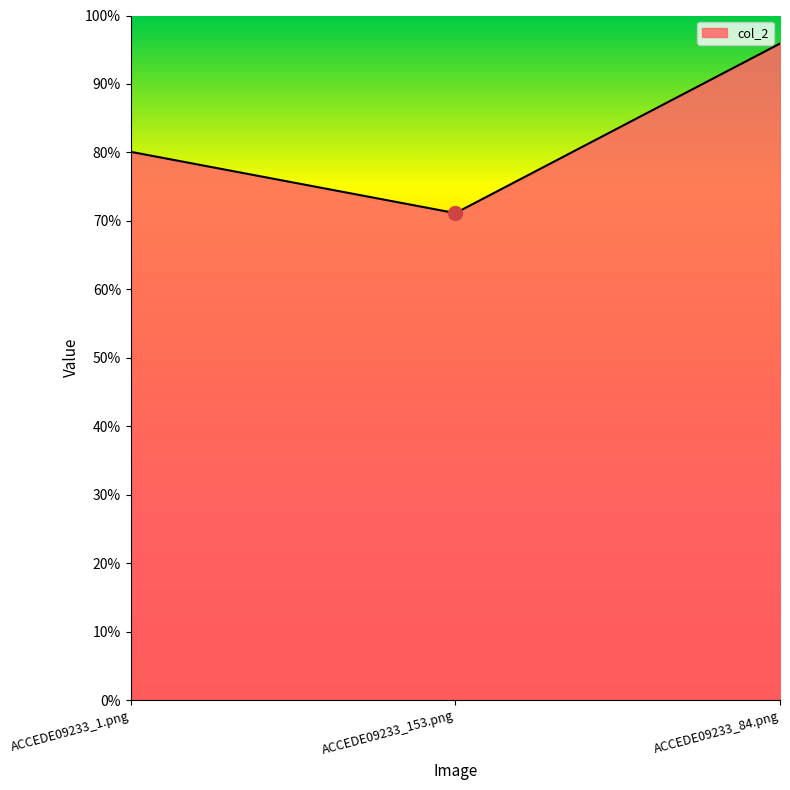

What is the greatest value displayed?

1.0